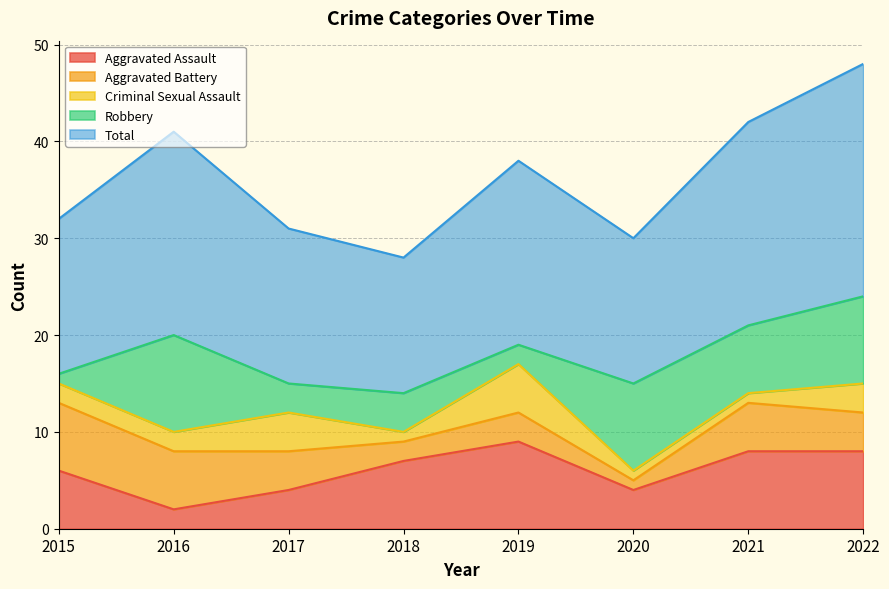

What is the difference between the Criminal Sexual Assault values at 2015 and 2022?

1